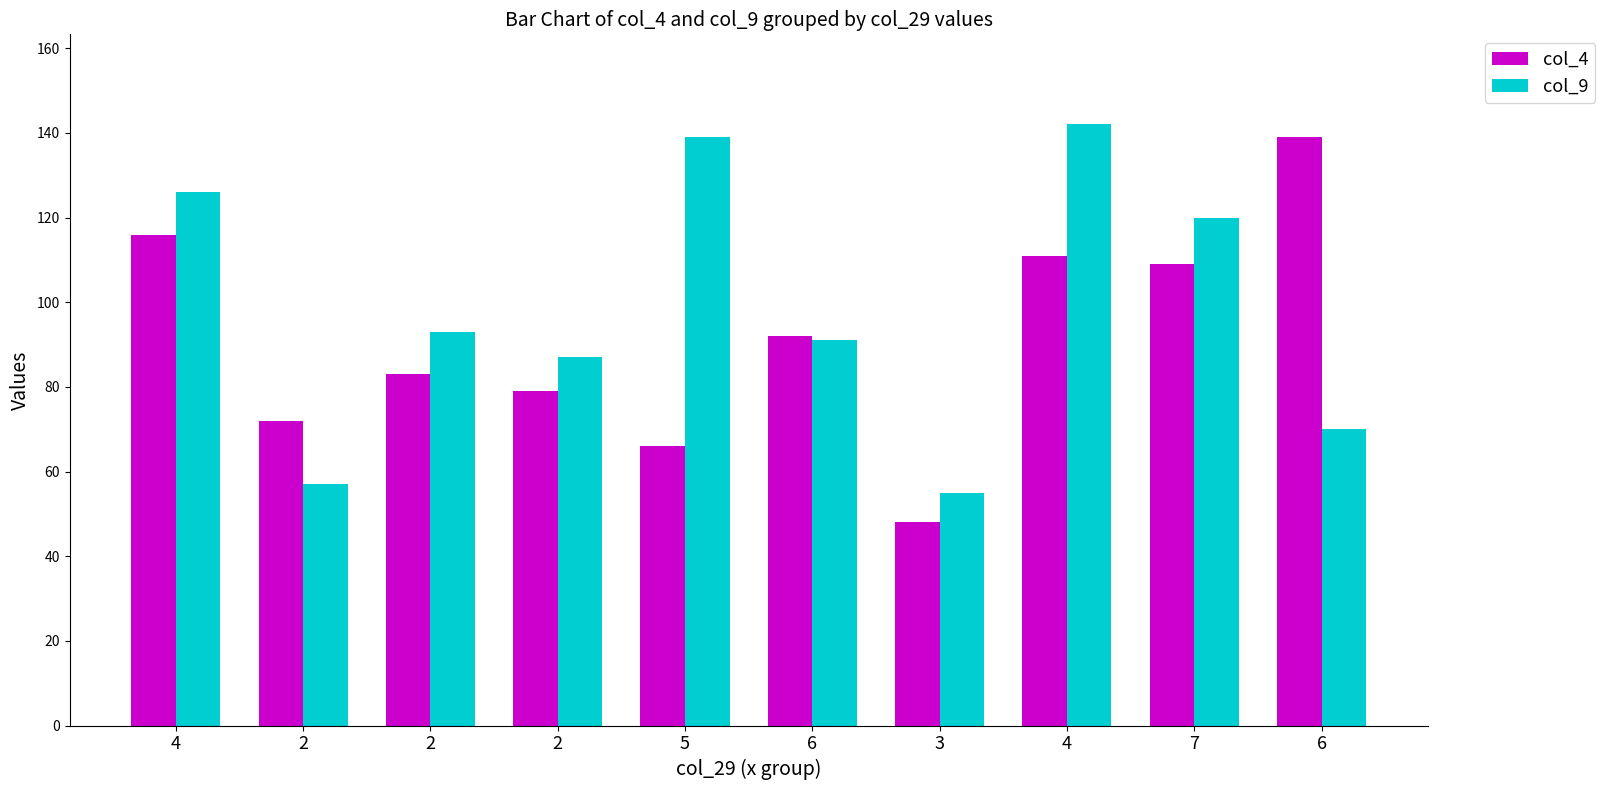

What is the difference between the second highest and second lowest values in the col_4 series?

50